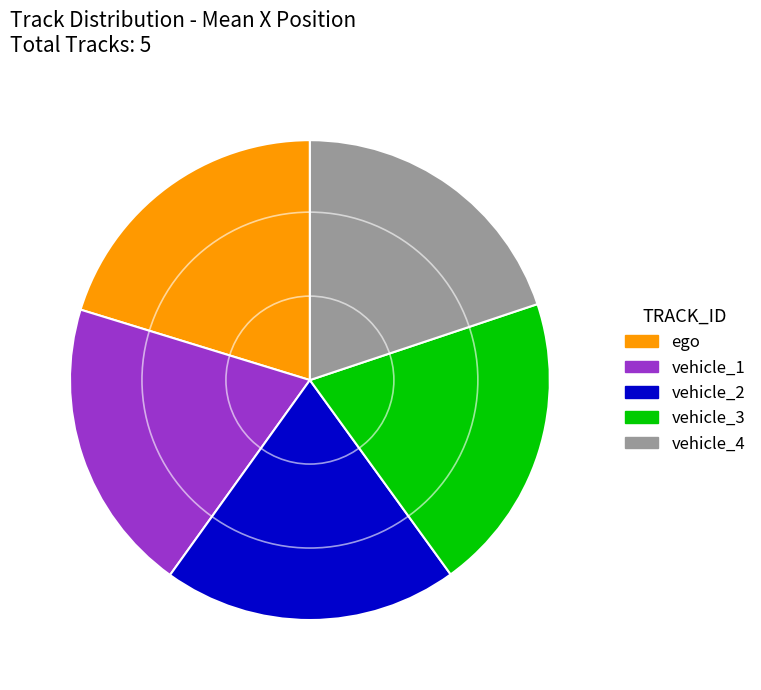

Approximately how many times larger is the value at vehicle_1 compared to vehicle_4?

1.0